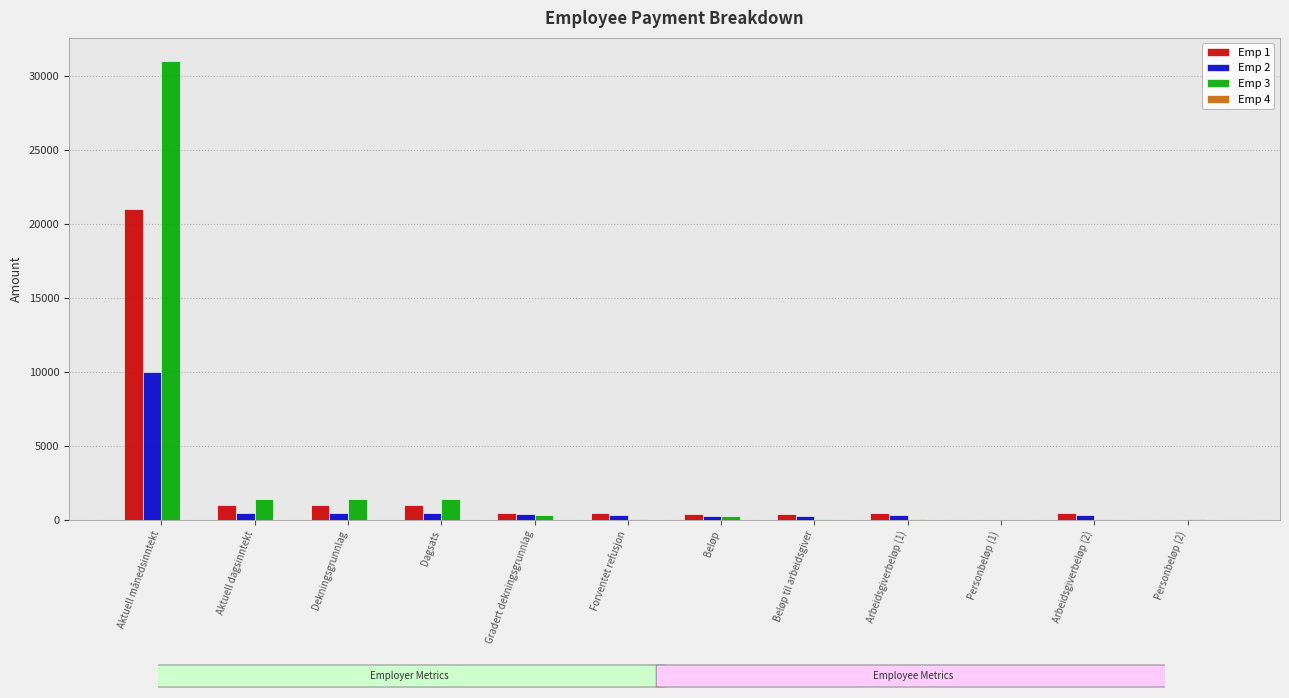

The Emp 1 series shows 21000.0 at Aktuell månedsinntekt. True or false?

True